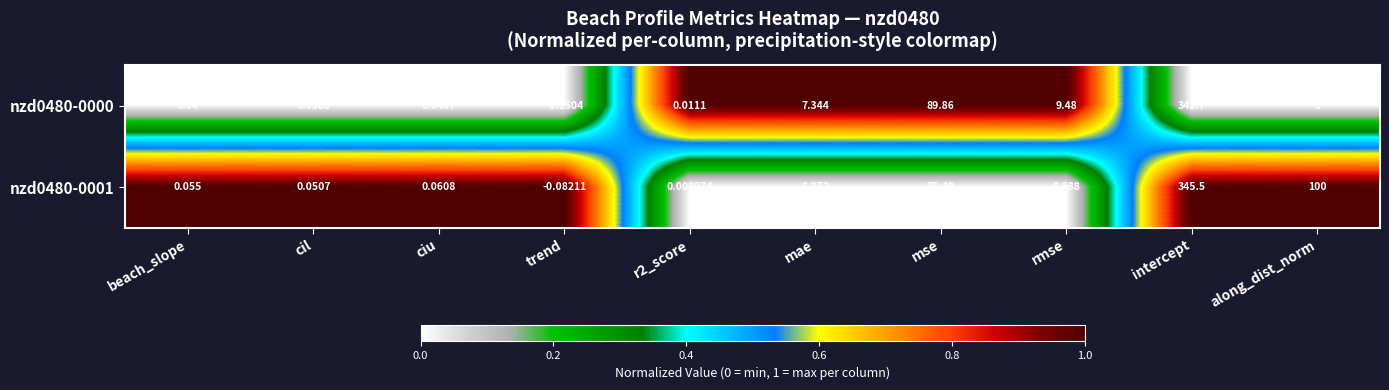

At which category is the sum across all series the highest?

intercept